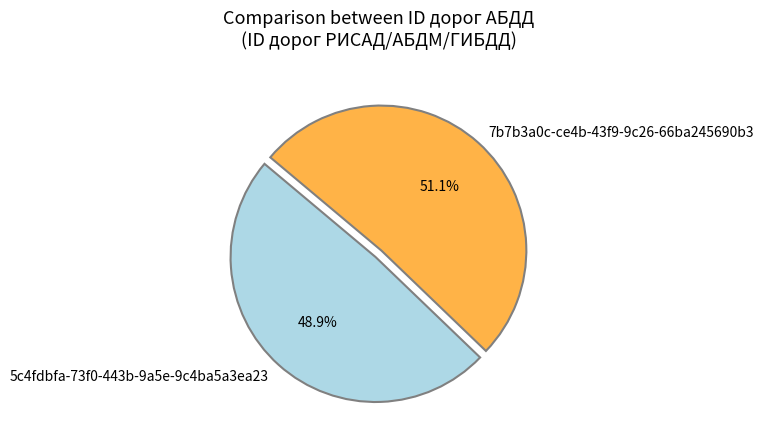

How many segments does this pie chart have?

2